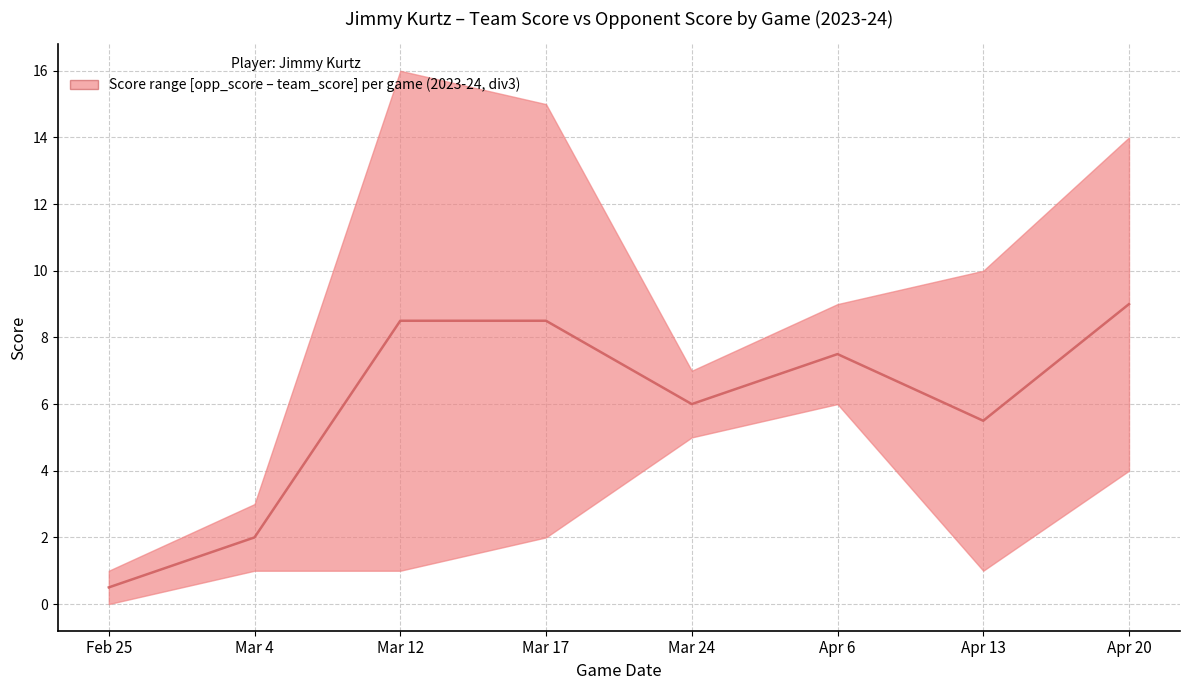

Rank the categories by value from lowest to highest.

Feb 25, Mar 4, Apr 13, Mar 24, Apr 6, Mar 12, Mar 17, Apr 20